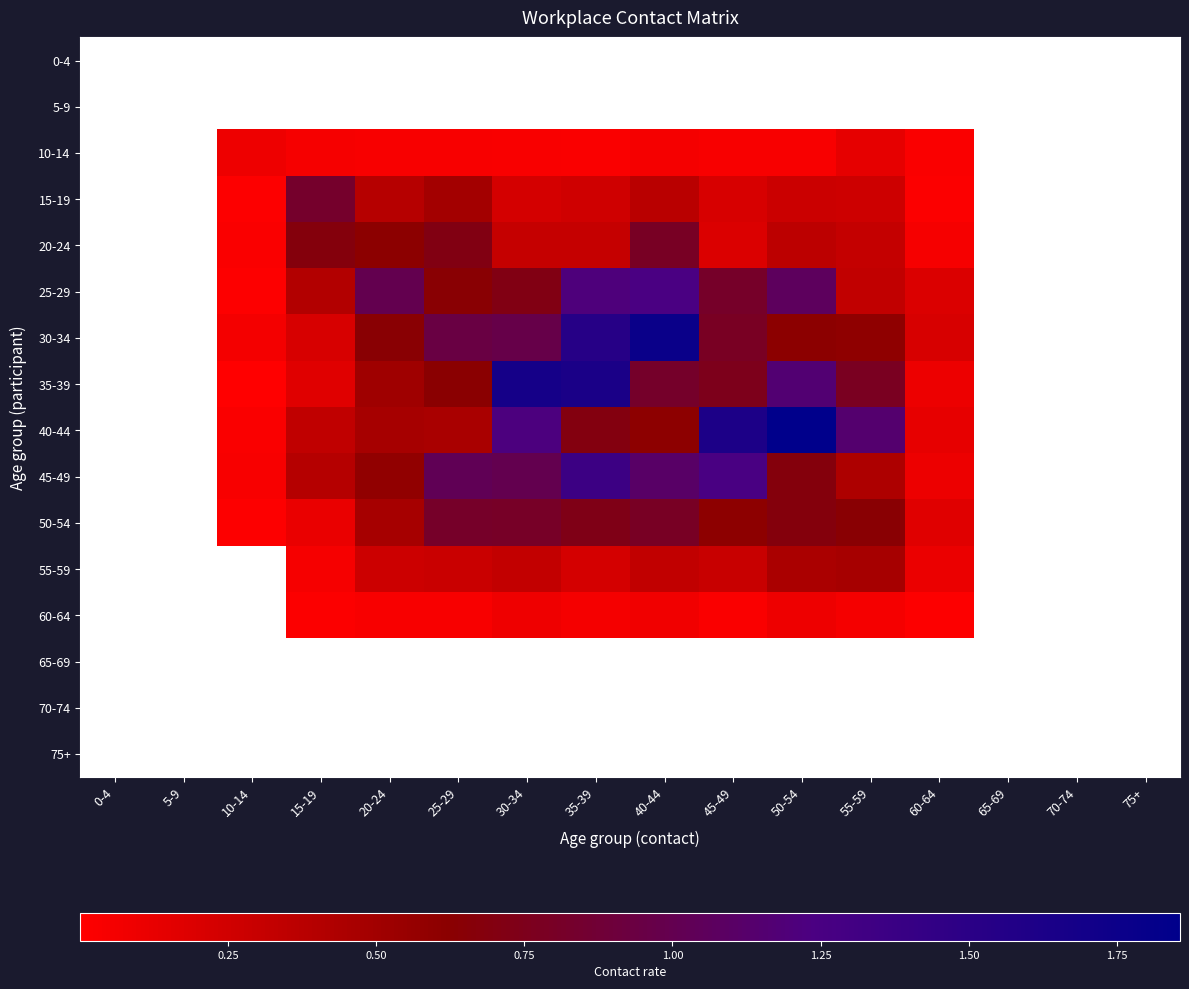

Reading left to right, transcribe all the data shown in this chart.

0-4: 0-4=0.0	5-9=0.0	10-14=0.0	15-19=0.0	20-24=0.0	25-29=0.0	30-34=0.0	35-39=0.0	40-44=0.0	45-49=0.0	50-54=0.0	55-59=0.0	60-64=0.0	65-69=0.0	70-74=0.0	75+=0.0
5-9: 0-4=0.0	5-9=0.0	10-14=0.0	15-19=0.0	20-24=0.0	25-29=0.0	30-34=0.0	35-39=0.0	40-44=0.0	45-49=0.0	50-54=0.0	55-59=0.0	60-64=0.0	65-69=0.0	70-74=0.0	75+=0.0
10-14: 0-4=0.0	5-9=0.0	10-14=0.1	15-19=0.0	20-24=0.0	25-29=0.0	30-34=0.0	35-39=0.0	40-44=0.1	45-49=0.0	50-54=0.0	55-59=0.1	60-64=0.0	65-69=0.0	70-74=0.0	75+=0.0
15-19: 0-4=0.0	5-9=0.0	10-14=0.0	15-19=0.8	20-24=0.4	25-29=0.5	30-34=0.2	35-39=0.3	40-44=0.4	45-49=0.2	50-54=0.3	55-59=0.3	60-64=0.0	65-69=0.0	70-74=0.0	75+=0.0
20-24: 0-4=0.0	5-9=0.0	10-14=0.0	15-19=0.7	20-24=0.6	25-29=0.7	30-34=0.3	35-39=0.3	40-44=0.8	45-49=0.2	50-54=0.4	55-59=0.3	60-64=0.0	65-69=0.0	70-74=0.0	75+=0.0
25-29: 0-4=0.0	5-9=0.0	10-14=0.0	15-19=0.4	20-24=1.0	25-29=0.6	30-34=0.7	35-39=1.2	40-44=1.2	45-49=0.8	50-54=1.1	55-59=0.3	60-64=0.2	65-69=0.0	70-74=0.0	75+=0.0
30-34: 0-4=0.0	5-9=0.0	10-14=0.1	15-19=0.2	20-24=0.6	25-29=0.9	30-34=1.0	35-39=1.5	40-44=1.8	45-49=0.8	50-54=0.6	55-59=0.6	60-64=0.2	65-69=0.0	70-74=0.0	75+=0.0
35-39: 0-4=0.0	5-9=0.0	10-14=0.0	15-19=0.2	20-24=0.5	25-29=0.6	30-34=1.7	35-39=1.6	40-44=0.8	45-49=0.8	50-54=1.2	55-59=0.8	60-64=0.1	65-69=0.0	70-74=0.0	75+=0.0
40-44: 0-4=0.0	5-9=0.0	10-14=0.0	15-19=0.3	20-24=0.5	25-29=0.5	30-34=1.2	35-39=0.7	40-44=0.6	45-49=1.6	50-54=1.9	55-59=1.1	60-64=0.1	65-69=0.0	70-74=0.0	75+=0.0
45-49: 0-4=0.0	5-9=0.0	10-14=0.0	15-19=0.4	20-24=0.6	25-29=1.0	30-34=1.0	35-39=1.4	40-44=1.1	45-49=1.2	50-54=0.7	55-59=0.4	60-64=0.1	65-69=0.0	70-74=0.0	75+=0.0
50-54: 0-4=0.0	5-9=0.0	10-14=0.0	15-19=0.1	20-24=0.5	25-29=0.8	30-34=0.8	35-39=0.7	40-44=0.8	45-49=0.6	50-54=0.7	55-59=0.6	60-64=0.2	65-69=0.0	70-74=0.0	75+=0.0
55-59: 0-4=0.0	5-9=0.0	10-14=0.0	15-19=0.1	20-24=0.3	25-29=0.3	30-34=0.3	35-39=0.2	40-44=0.3	45-49=0.3	50-54=0.5	55-59=0.5	60-64=0.1	65-69=0.0	70-74=0.0	75+=0.0
60-64: 0-4=0.0	5-9=0.0	10-14=0.0	15-19=0.0	20-24=0.0	25-29=0.0	30-34=0.1	35-39=0.1	40-44=0.1	45-49=0.0	50-54=0.1	55-59=0.1	60-64=0.0	65-69=0.0	70-74=0.0	75+=0.0
65-69: 0-4=0.0	5-9=0.0	10-14=0.0	15-19=0.0	20-24=0.0	25-29=0.0	30-34=0.0	35-39=0.0	40-44=0.0	45-49=0.0	50-54=0.0	55-59=0.0	60-64=0.0	65-69=0.0	70-74=0.0	75+=0.0
70-74: 0-4=0.0	5-9=0.0	10-14=0.0	15-19=0.0	20-24=0.0	25-29=0.0	30-34=0.0	35-39=0.0	40-44=0.0	45-49=0.0	50-54=0.0	55-59=0.0	60-64=0.0	65-69=0.0	70-74=0.0	75+=0.0
75+: 0-4=0.0	5-9=0.0	10-14=0.0	15-19=0.0	20-24=0.0	25-29=0.0	30-34=0.0	35-39=0.0	40-44=0.0	45-49=0.0	50-54=0.0	55-59=0.0	60-64=0.0	65-69=0.0	70-74=0.0	75+=0.0